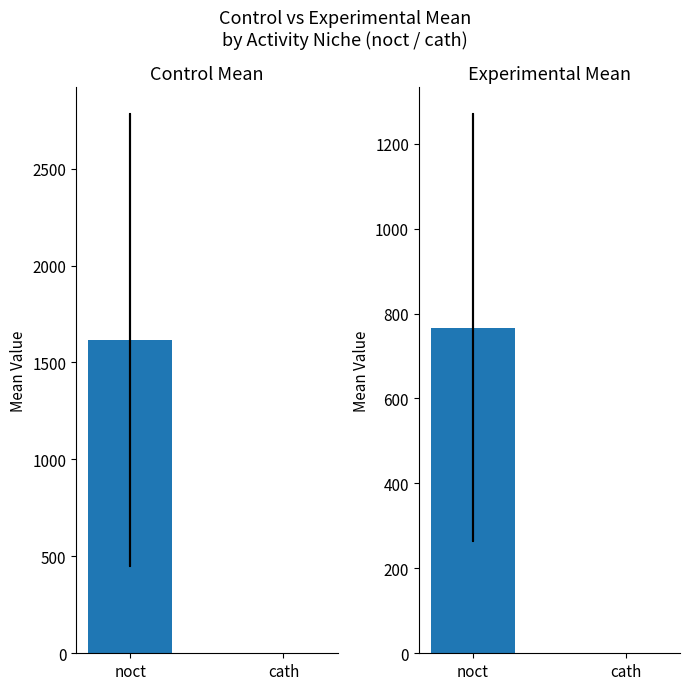

Which series has the widest spread of values?

Control Mean